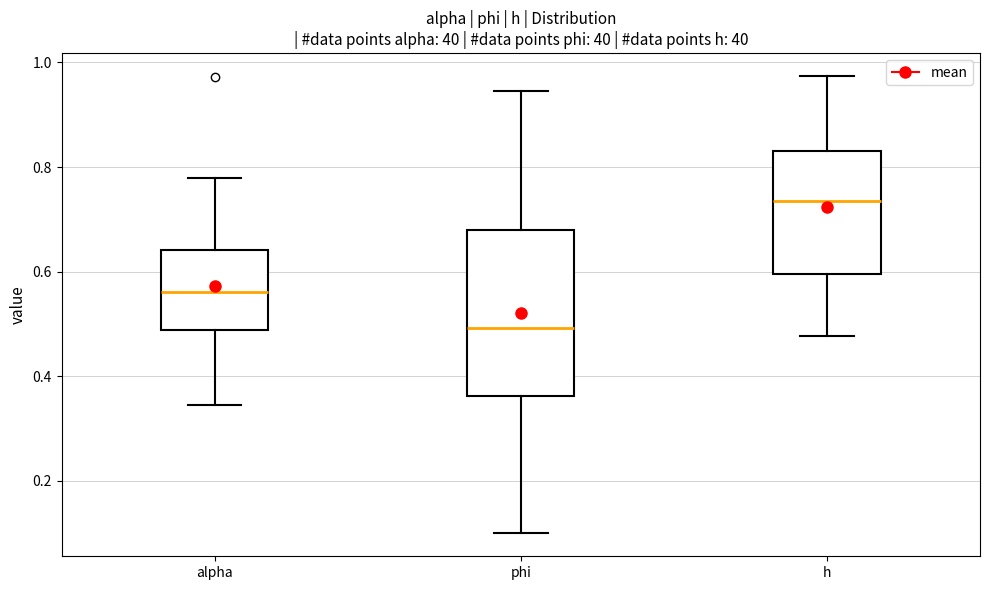

Comparing the boxes themselves (not the whiskers), which one is the tallest?

phi